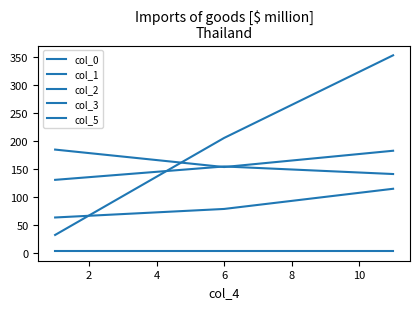

Does the chart display data point markers on the line(s)?

No